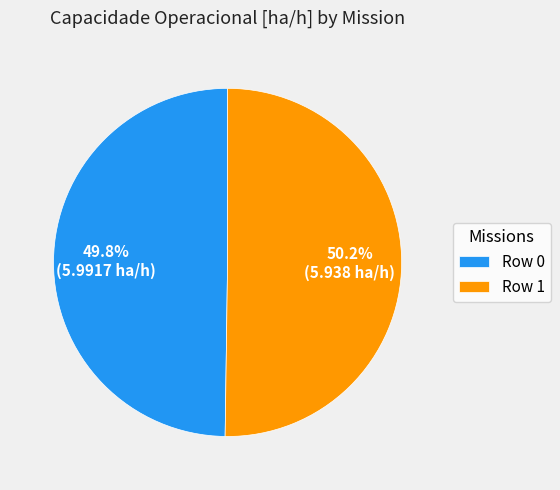

Count the number of slices in the pie.

2